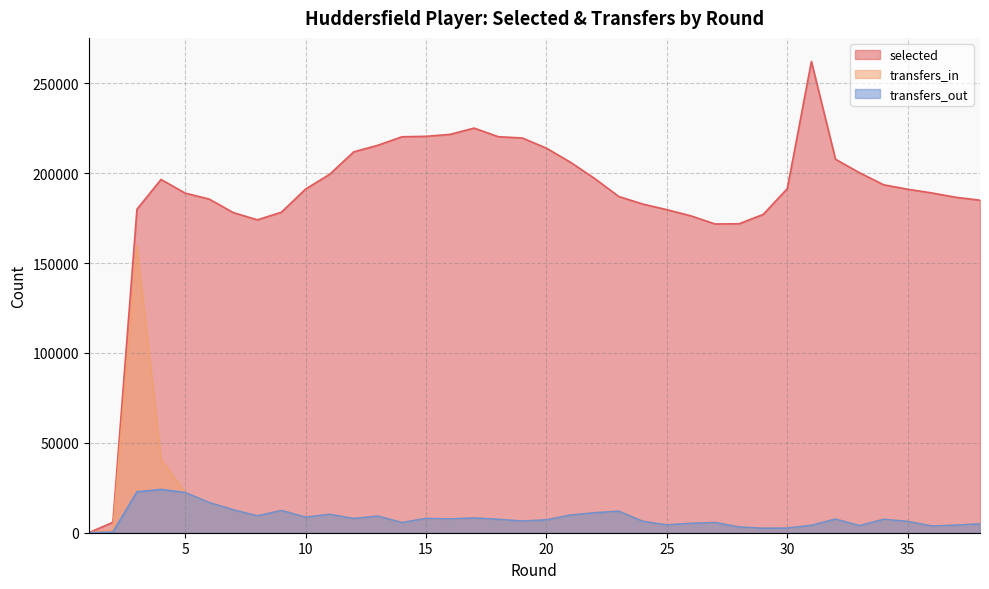

Reading left to right, list all the values displayed in this chart.

selected: 1=0	2=5789	3=179936	4=196505	5=188907	6=185578	7=178058	8=174050	9=178305	10=191158	11=199382	12=211863	13=215511	14=220240	15=220488	16=221568	17=225073	18=220289	19=219565	20=213897	21=206048	22=197058	23=187033	24=182816	25=179686	26=176237	27=171737	28=171851	29=177053	30=191424	31=262139	32=207754	33=200219	34=193525	35=191054	36=188992	37=186574	38=184953
transfers_in: 1=0	2=1602	3=159409	4=40722	5=22386	6=16756	7=12765	8=9379	9=12345	10=8661	11=10219	12=7895	13=9250	14=5628	15=7946	16=7658	17=8195	18=7451	19=6466	20=7142	21=9805	22=11098	23=11960	24=6328	25=4338	26=5221	27=5674	28=3163	29=2476	30=2564	31=4133	32=7560	33=3939	34=7426	35=6269	36=3720	37=4203	38=4900
transfers_out: 1=0	2=386	3=22746	4=24103	5=22386	6=16756	7=12765	8=9379	9=12345	10=8661	11=10219	12=7895	13=9250	14=5628	15=7946	16=7658	17=8195	18=7451	19=6466	20=7142	21=9805	22=11098	23=11960	24=6328	25=4338	26=5221	27=5674	28=3163	29=2476	30=2564	31=4133	32=7560	33=3939	34=7426	35=6269	36=3720	37=4203	38=4900